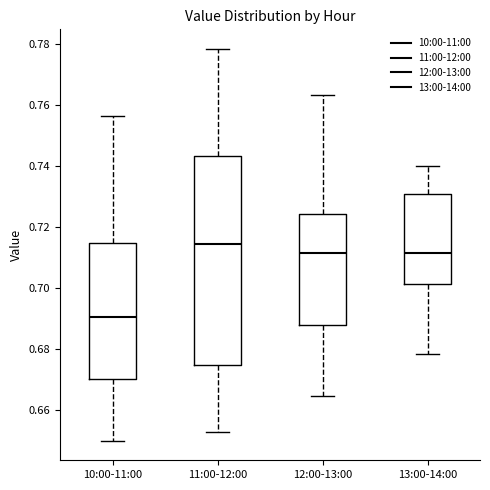

Reading left to right, read every box against the y-axis: the position of its median line, the range the box covers, and the ends of its whiskers. The values are not printed on the chart, so give them approximately, as read against the axis.

10:00-11:00: median 0.690, box 0.670 to 0.714, whiskers 0.650 to 0.756
11:00-12:00: median 0.714, box 0.674 to 0.744, whiskers 0.652 to 0.778
12:00-13:00: median 0.712, box 0.688 to 0.724, whiskers 0.664 to 0.764
13:00-14:00: median 0.712, box 0.702 to 0.730, whiskers 0.678 to 0.740